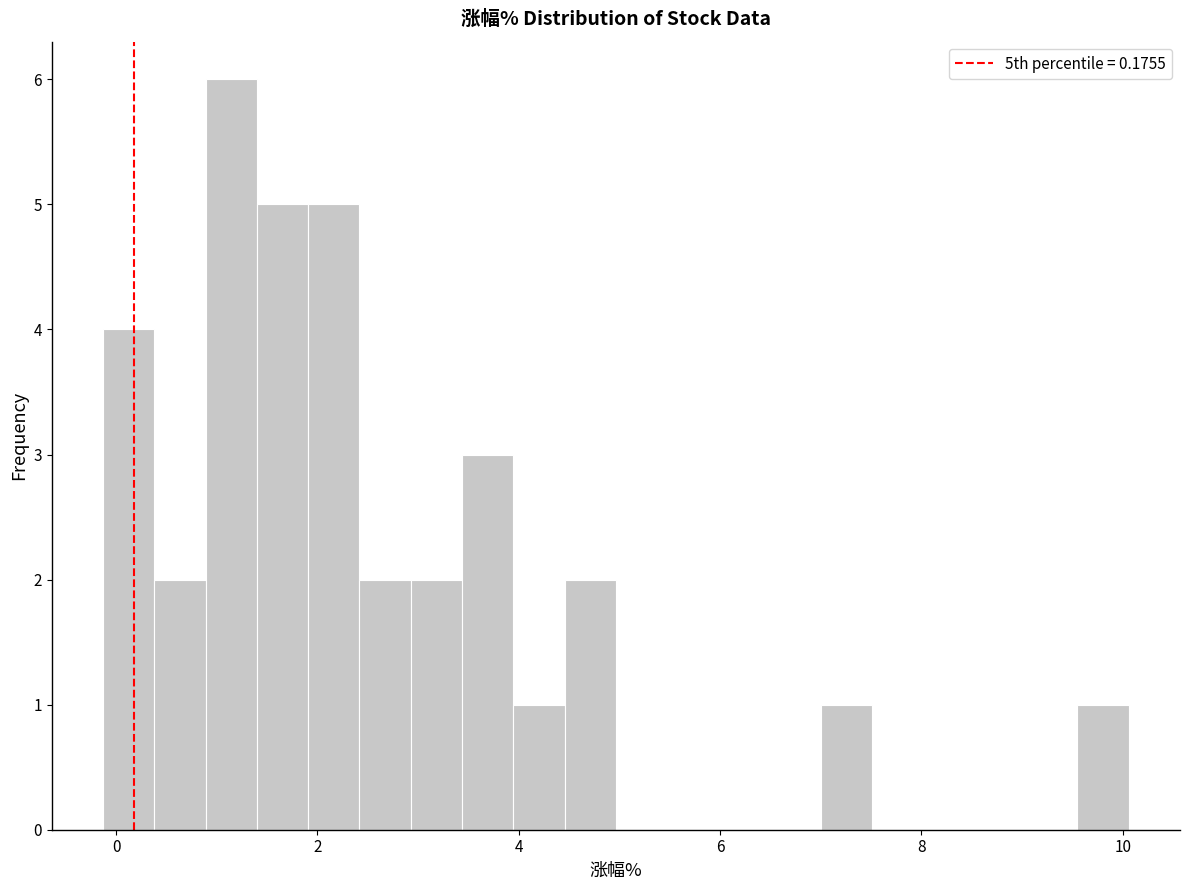

Around what value on the x-axis is the tallest bar? Give the approximate position of its centre, as read against the axis.

1.2